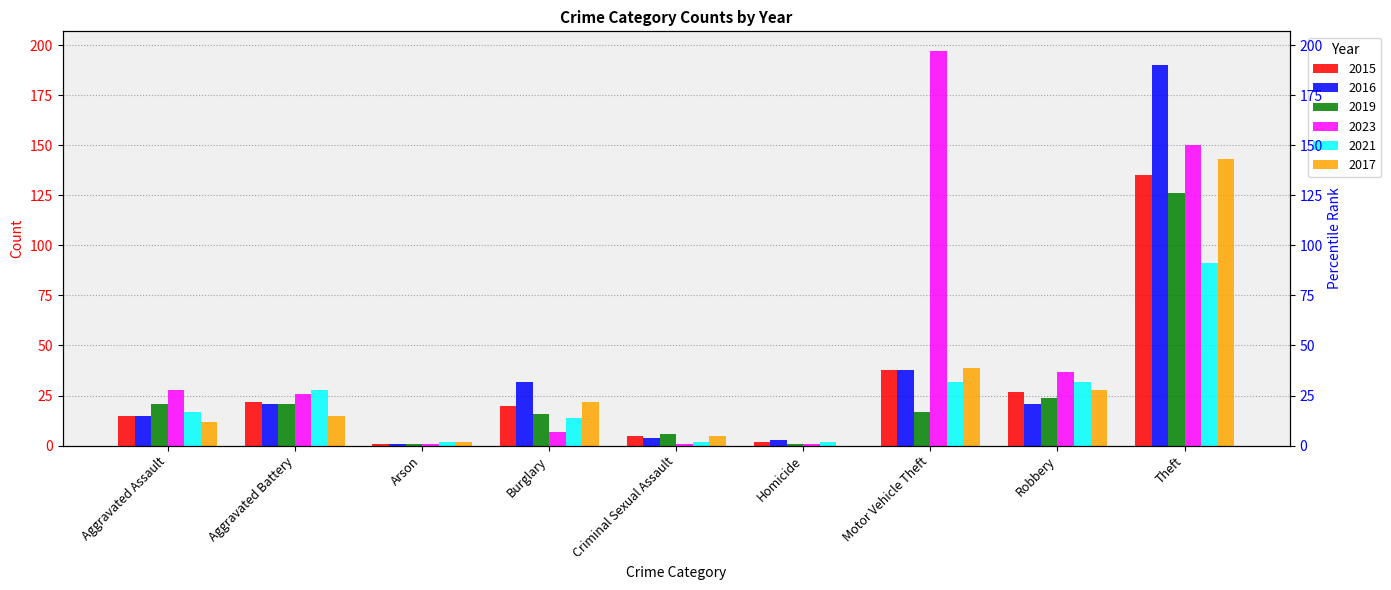

The 2016 series shows 1 at Arson. True or false?

False